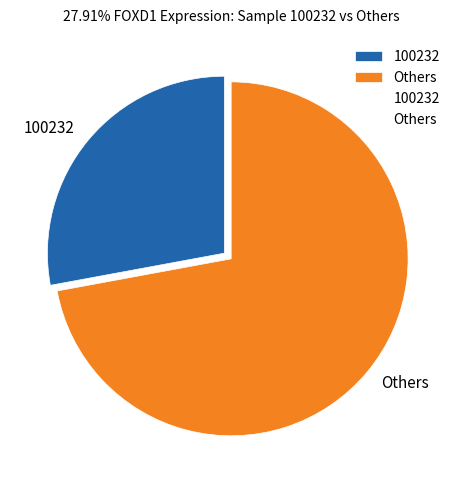

Between 100232 and Others, which is larger?

Others